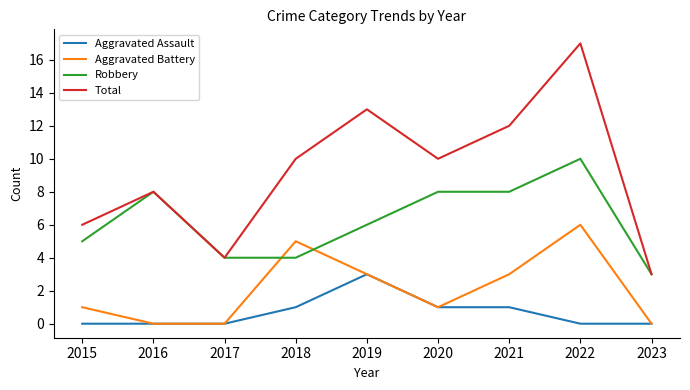

What is the average value of the Aggravated Battery series?

2